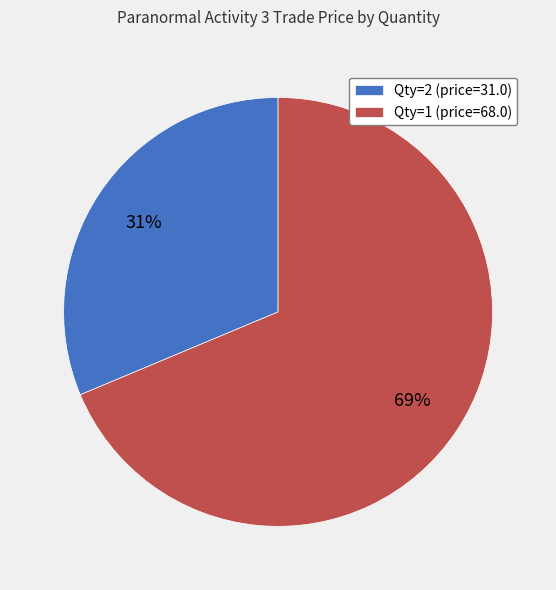

Which category has the smallest portion of the pie?

Qty=2 (price=31.0)